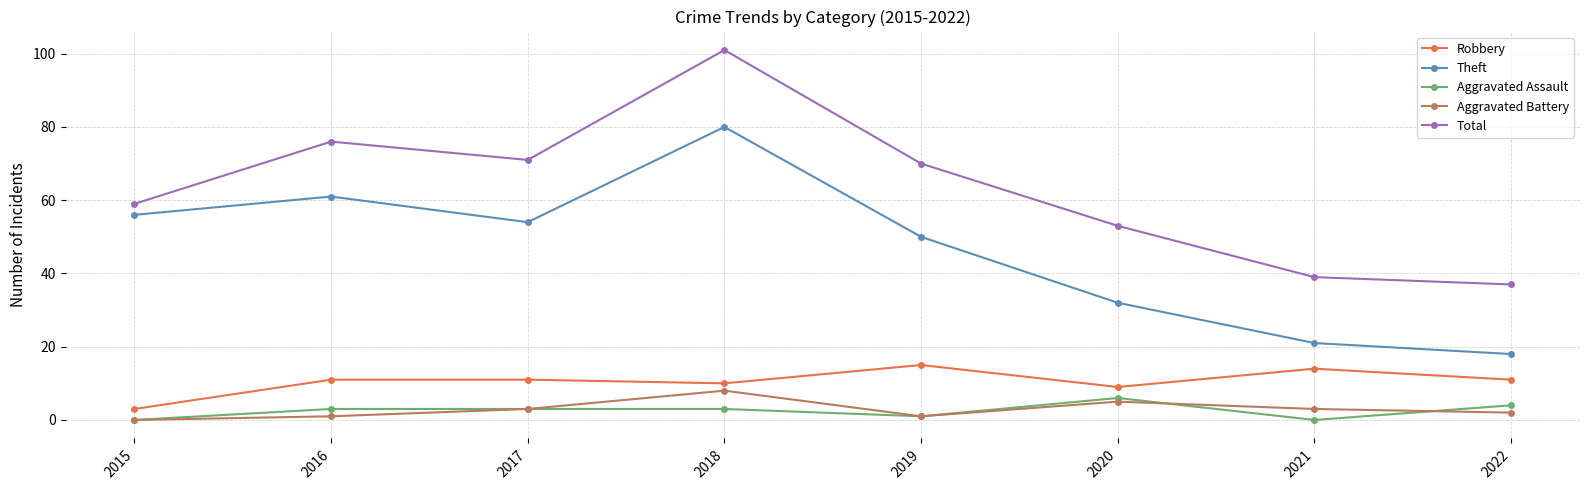

Which series has the largest total across all categories?

Total